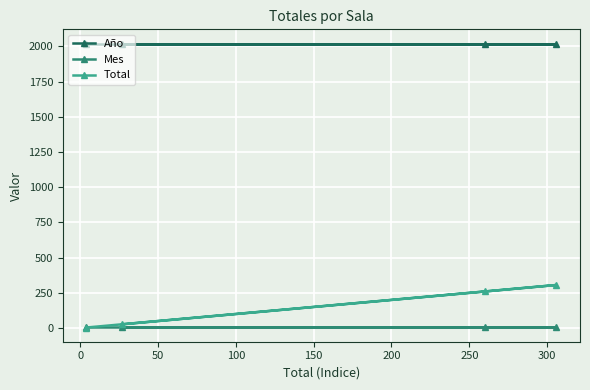

Which series has the largest total across all categories?

Año